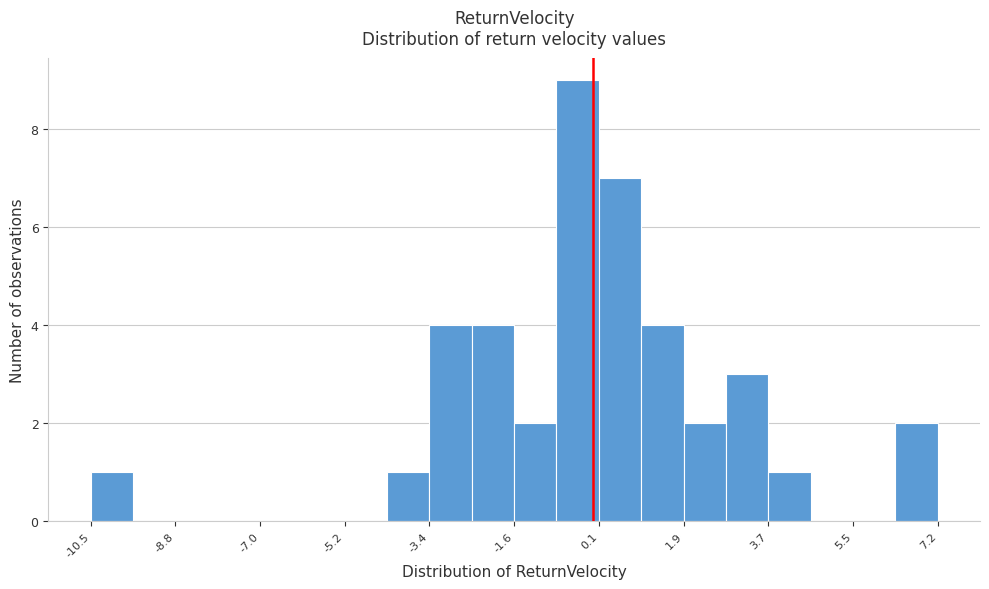

Reading left to right, list every bar in this chart as the range it spans on the x-axis followed by its height. Neither the bar edges nor the heights are printed on the chart, so give them approximately, as read against the axes.

-10.6 to -9.6: 1
-9.6 to -8.8: 0
-8.8 to -7.8: 0
-7.8 to -7.0: 0
-7.0 to -6.0: 0
-6.0 to -5.2: 0
-5.2 to -4.4: 0
-4.4 to -3.4: 1
-3.4 to -2.6: 4
-2.6 to -1.6: 4
-1.6 to -0.8: 2
-0.8 to 0.2: 9
0.2 to 1.0: 7
1.0 to 2.0: 4
2.0 to 2.8: 2
2.8 to 3.6: 3
3.6 to 4.6: 1
4.6 to 5.4: 0
5.4 to 6.4: 0
6.4 to 7.2: 2